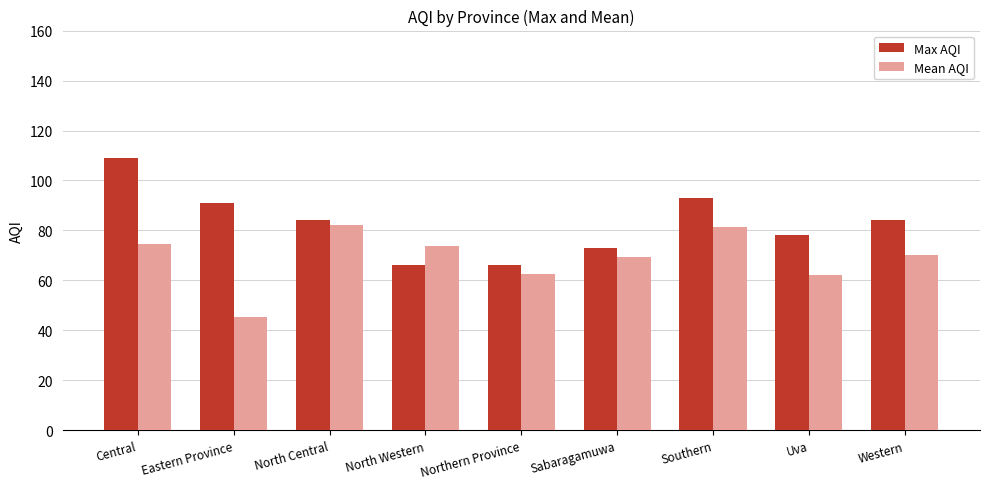

Rank the series by their average value, from lowest to highest.

Mean AQI, Max AQI